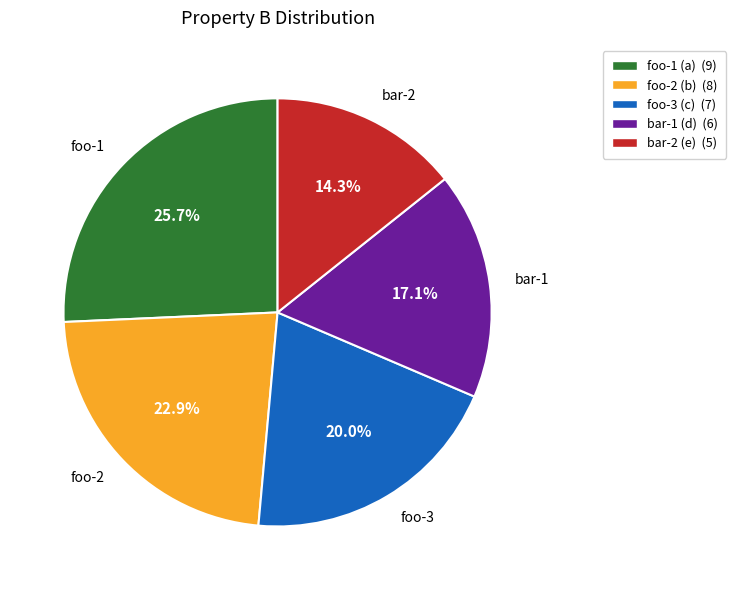

What portion of the pie excludes foo-2 (b)?

77.1%